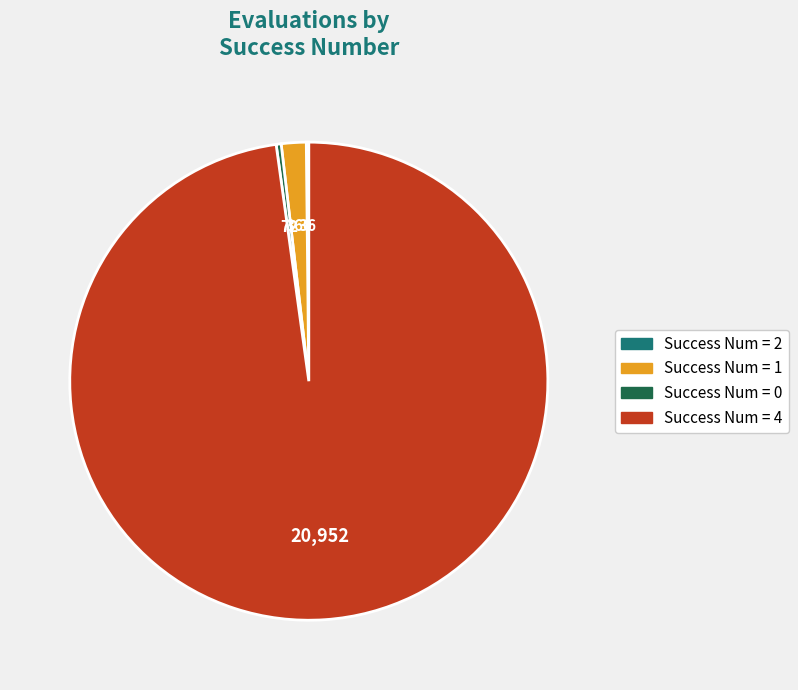

Which category accounts for the majority?

Success Num = 4